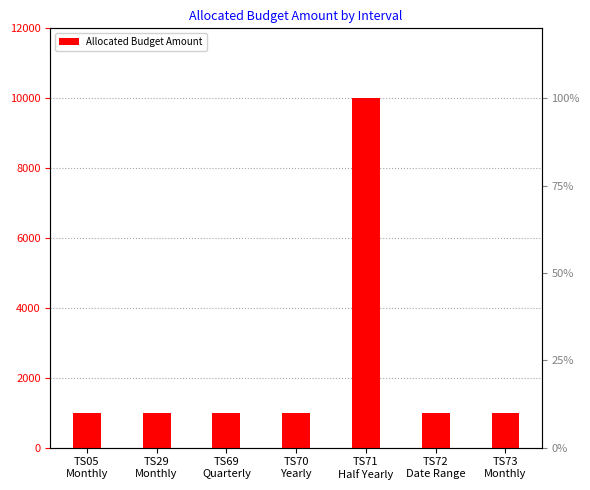

Rank the categories by value from lowest to highest.

TS05
Monthly, TS29
Monthly, TS69
Quarterly, TS70
Yearly, TS72
Date Range, TS73
Monthly, TS71
Half Yearly